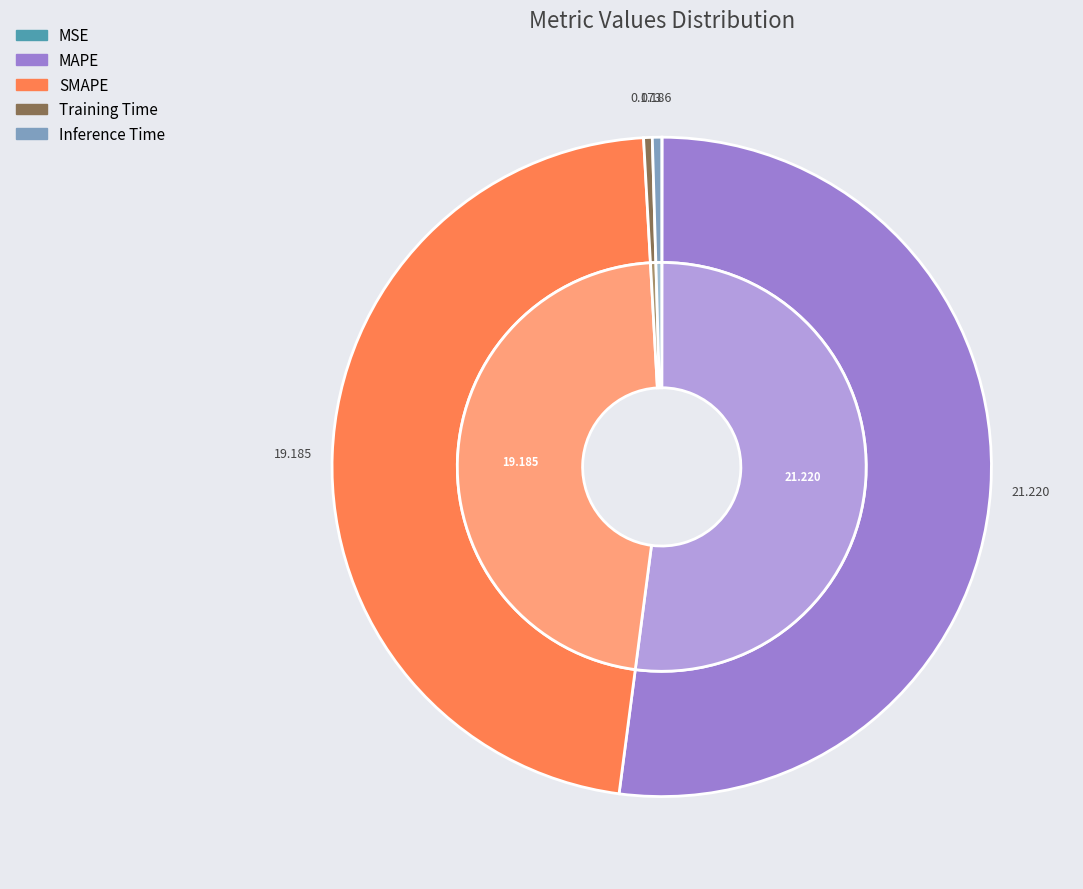

How many slices are in this pie chart?

5